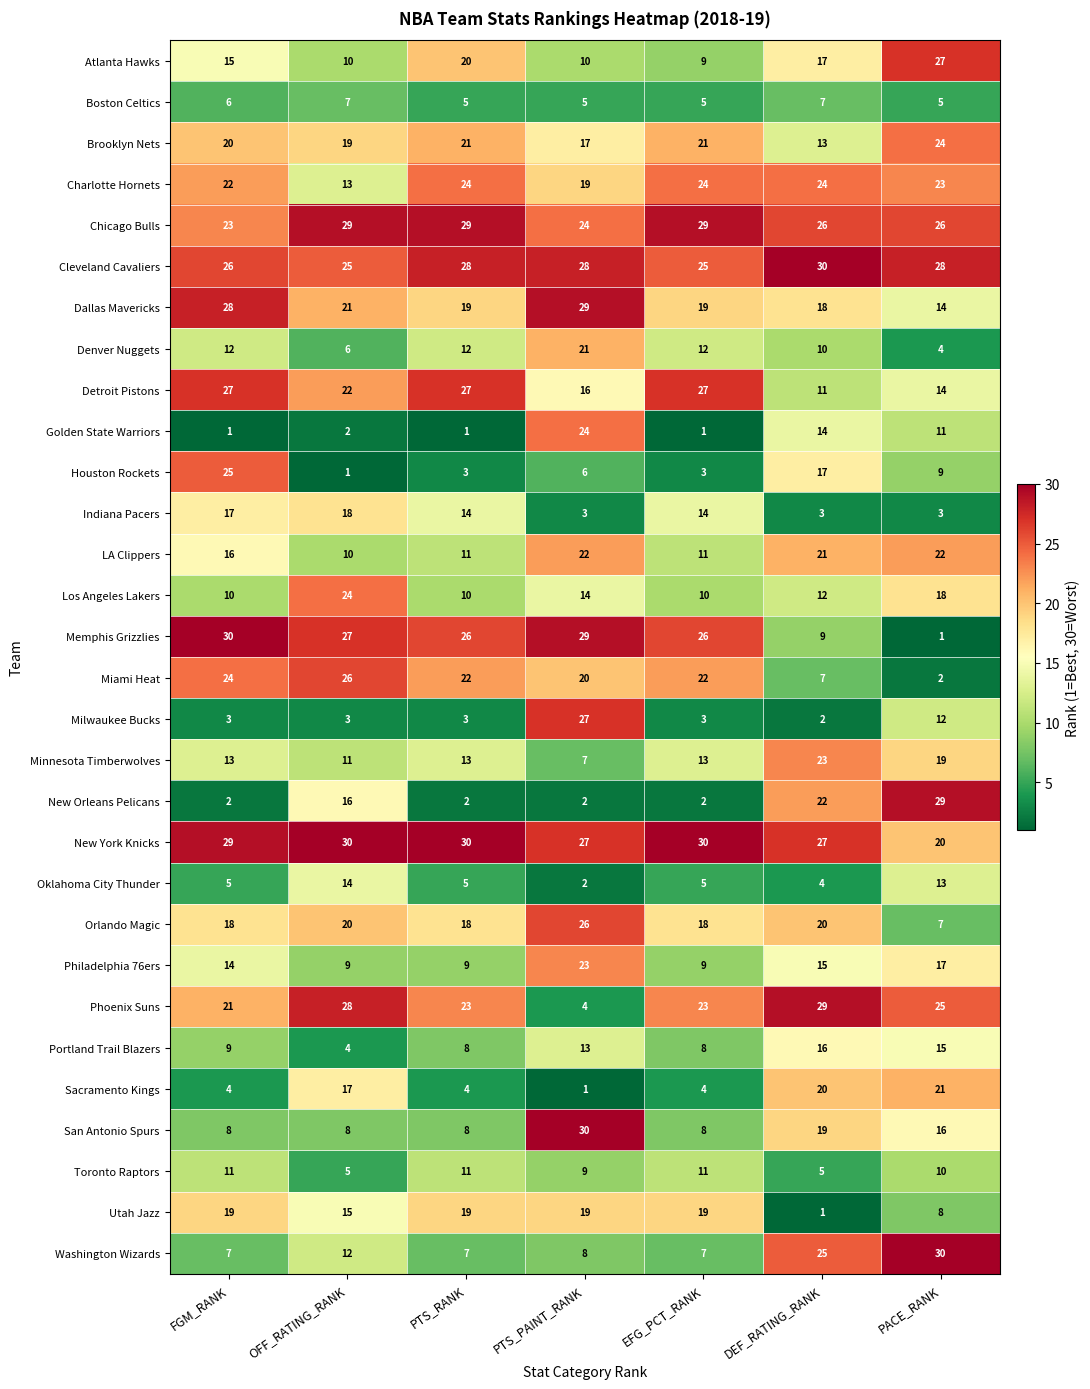

What is the difference between the maximum and second lowest values in the Washington Wizards series?

23